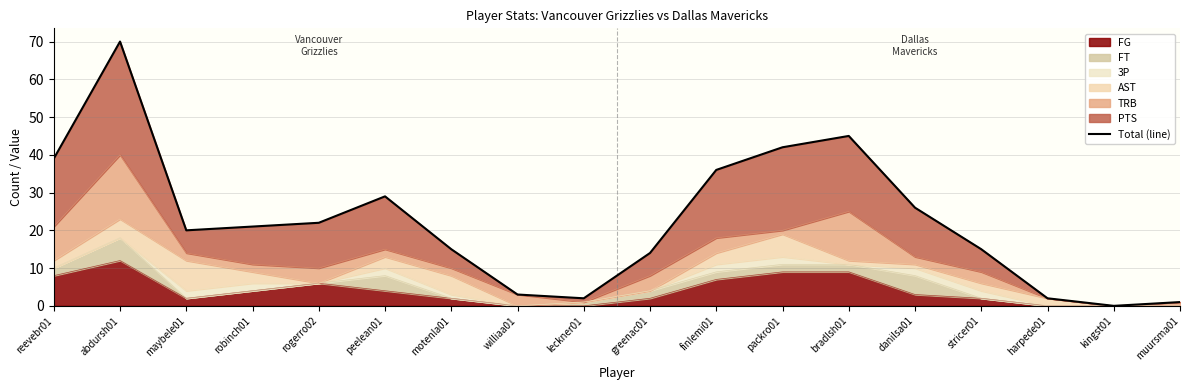

At which category does the data reach its first local valley?

maybele01